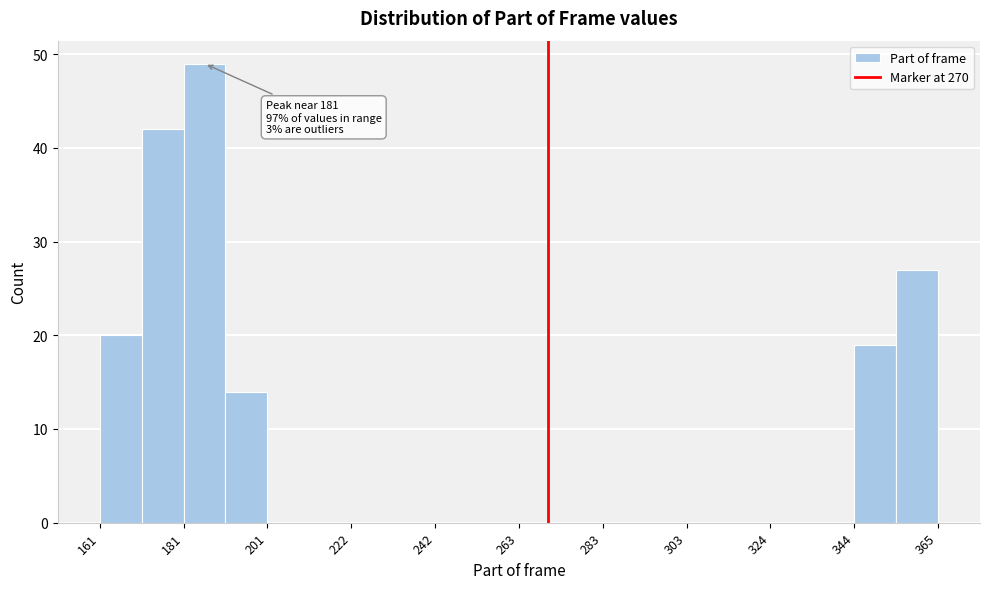

Around what value on the x-axis is the tallest bar? Give the approximate position of its centre, as read against the axis.

185